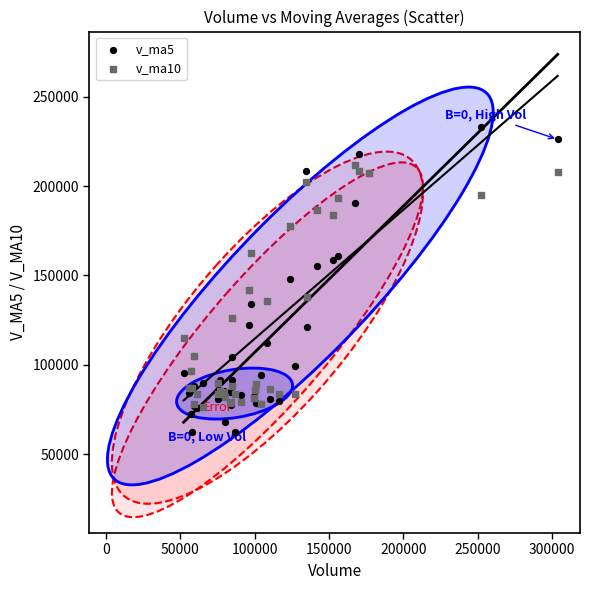

Which series has the largest Y range (max minus min)?

v_ma5